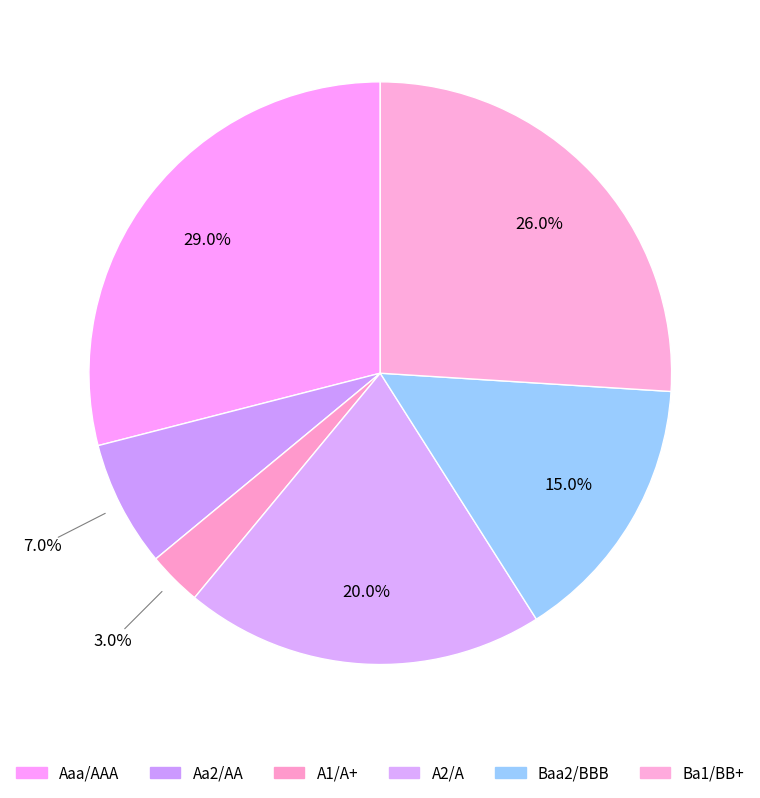

How many slices are in this pie chart?

6